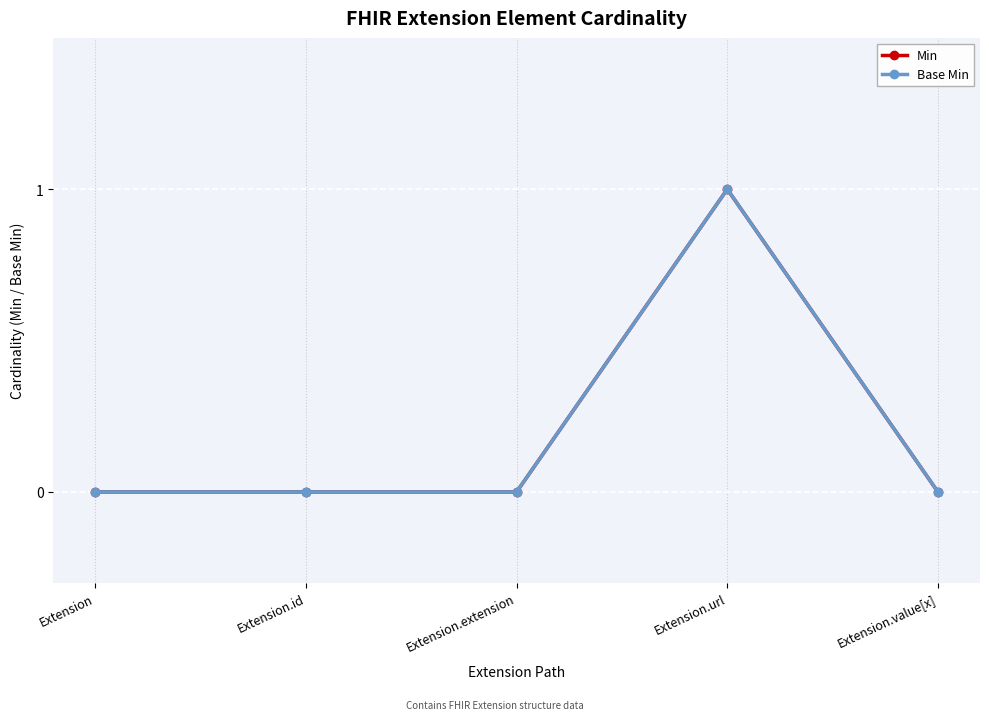

Is this an area chart (filled region under the line)?

No